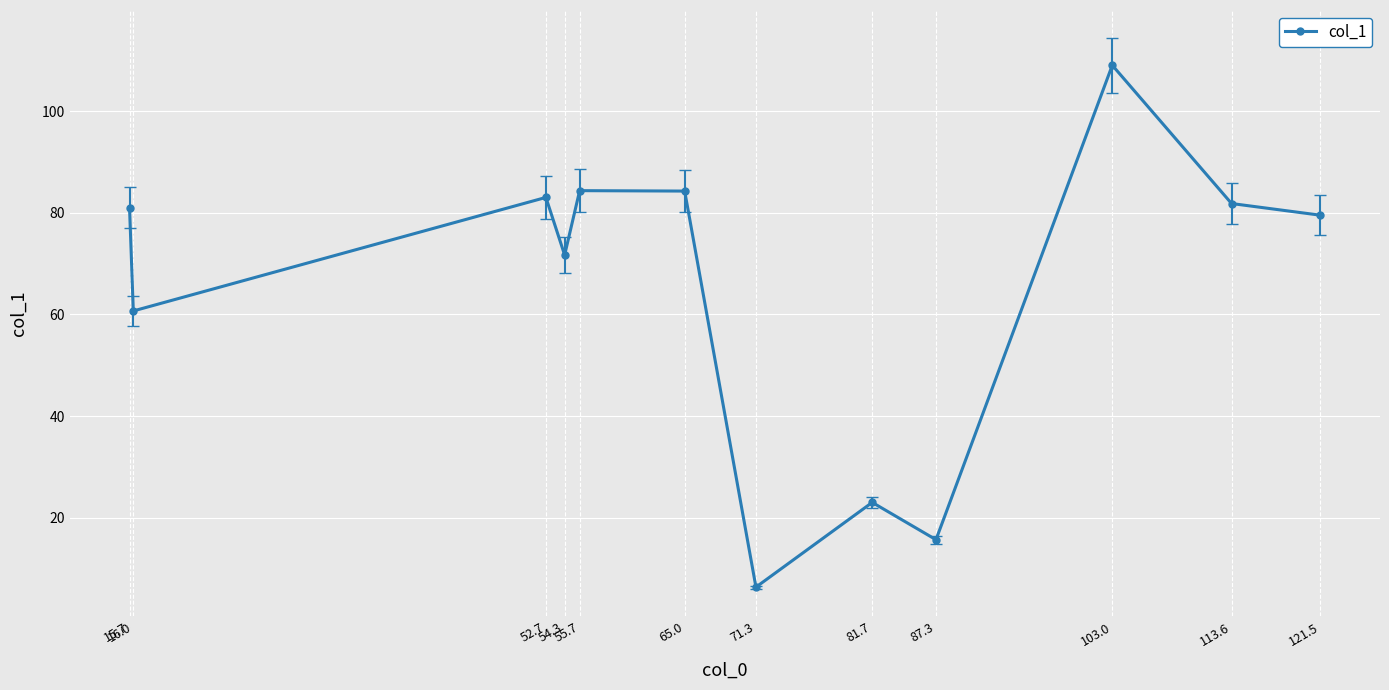

What is the maximum value shown in the chart?

109.0